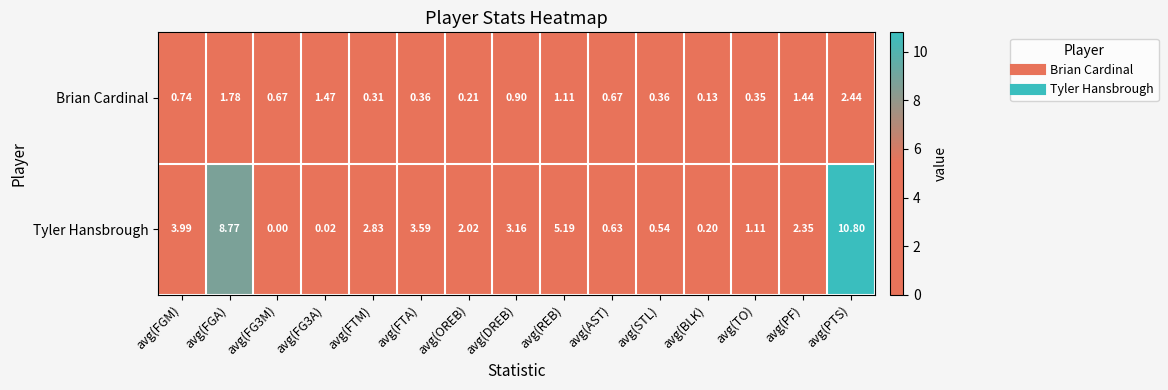

Which category has the highest value across all series?

avg(PTS)